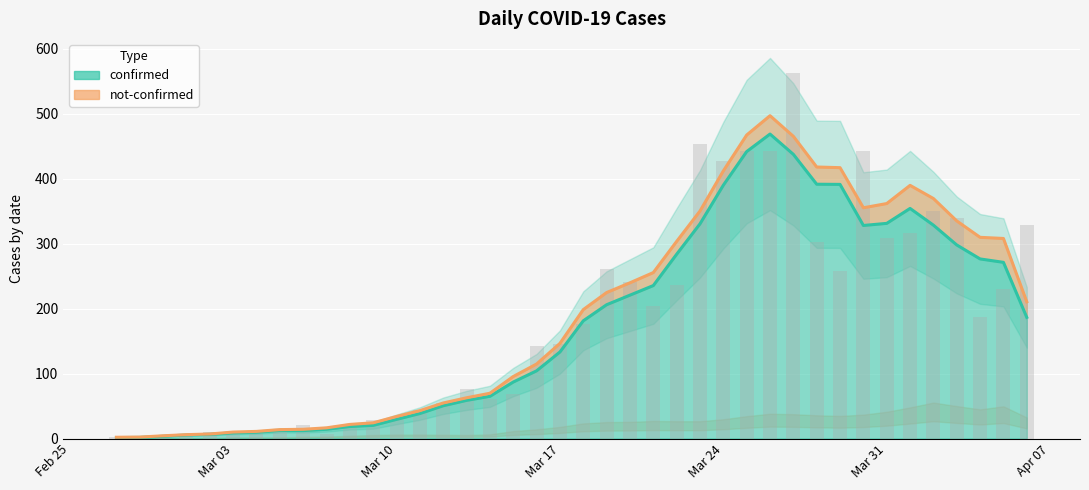

Reading right to left, list all the values displayed in this chart.

329	230	187	339	350	316	309	442	258	303	562	443	442	428	454	236	204	241	261	177	145	142	69	61	76	54	44	28	28	18	7	21	11	10	8	10	7	1	4	2